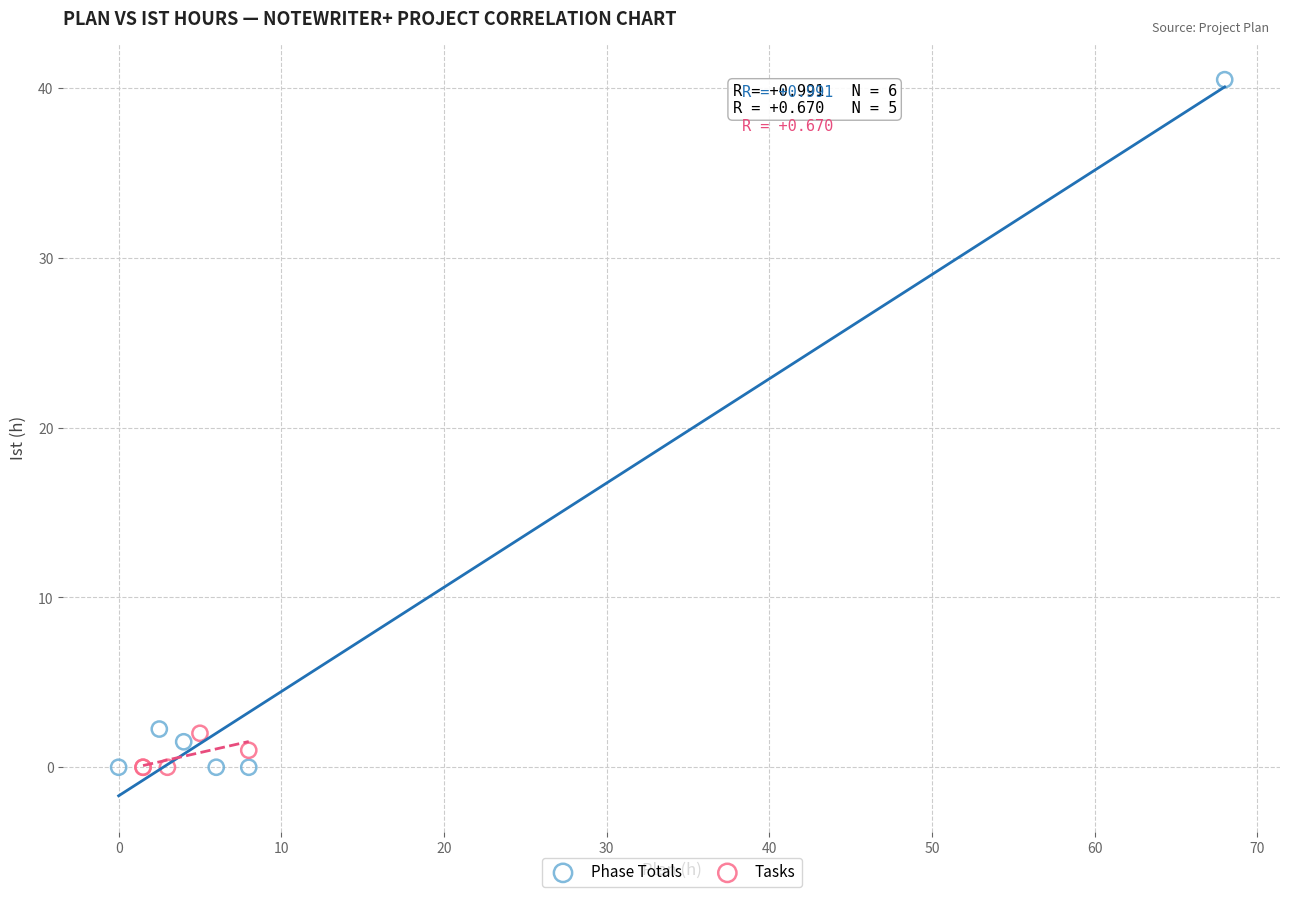

What are all the series names shown in the legend?

Phase Totals, Tasks